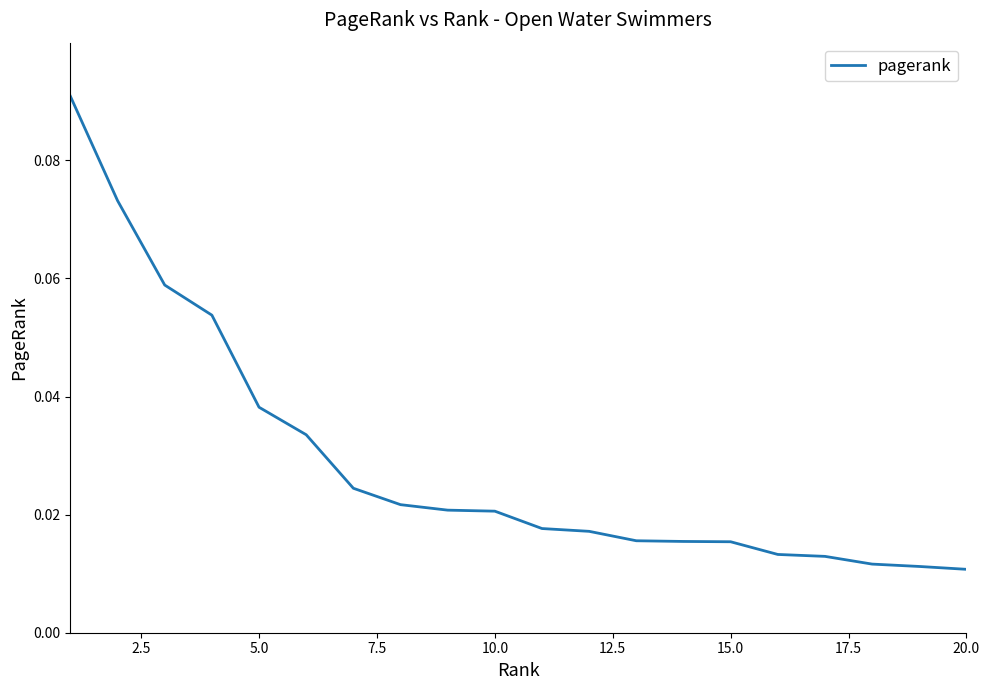

Count the number of data series in this chart.

1